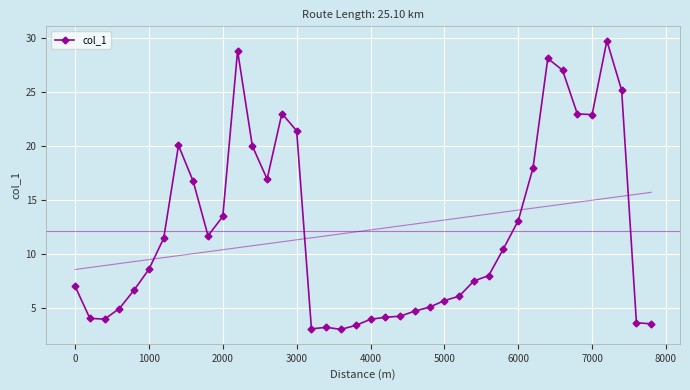

What is the highest value of the col_1 series?

29.7